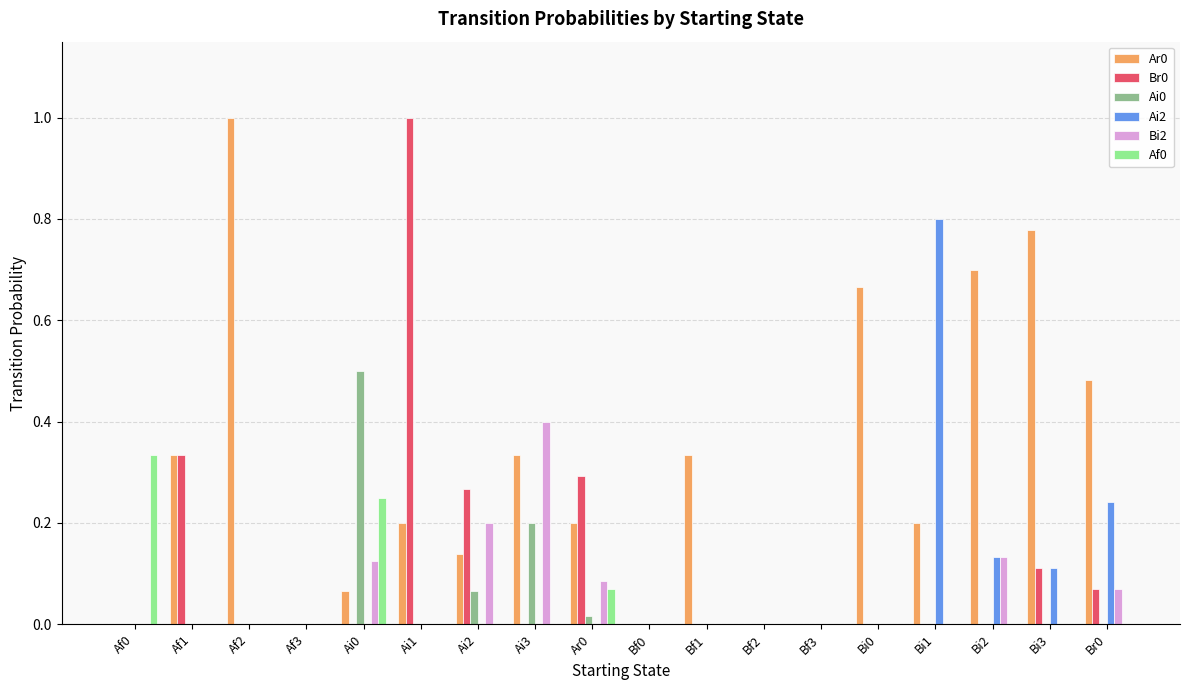

The value of Af0 at Ai1 is 0.0. True or false?

True